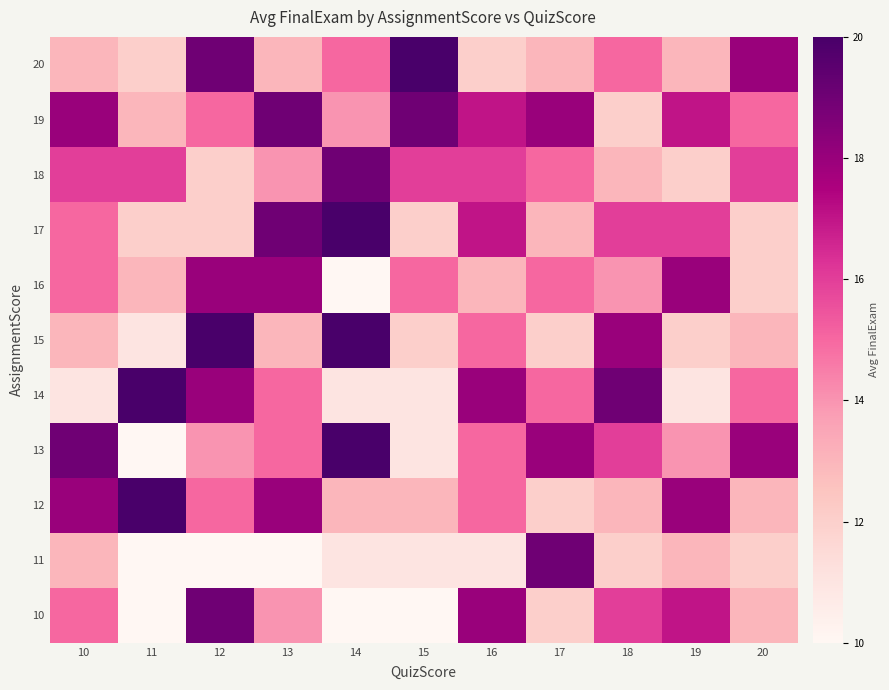

Reading left to right, extract all data points from this chart.

10: 10=15	11=10	12=19	13=14	14=10	15=10	16=18	17=12	18=16	19=17	20=13
11: 10=13	11=10	12=10	13=10	14=11	15=11	16=11	17=19	18=12	19=13	20=12
12: 10=18	11=20	12=15	13=18	14=13	15=13	16=15	17=12	18=13	19=18	20=13
13: 10=19	11=10	12=14	13=15	14=20	15=11	16=15	17=18	18=16	19=14	20=18
14: 10=11	11=20	12=18	13=15	14=11	15=11	16=18	17=15	18=19	19=11	20=15
15: 10=13	11=11	12=20	13=13	14=20	15=12	16=15	17=12	18=18	19=12	20=13
16: 10=15	11=13	12=18	13=18	14=10	15=15	16=13	17=15	18=14	19=18	20=12
17: 10=15	11=12	12=12	13=19	14=20	15=12	16=17	17=13	18=16	19=16	20=12
18: 10=16	11=16	12=12	13=14	14=19	15=16	16=16	17=15	18=13	19=12	20=16
19: 10=18	11=13	12=15	13=19	14=14	15=19	16=17	17=18	18=12	19=17	20=15
20: 10=13	11=12	12=19	13=13	14=15	15=20	16=12	17=13	18=15	19=13	20=18